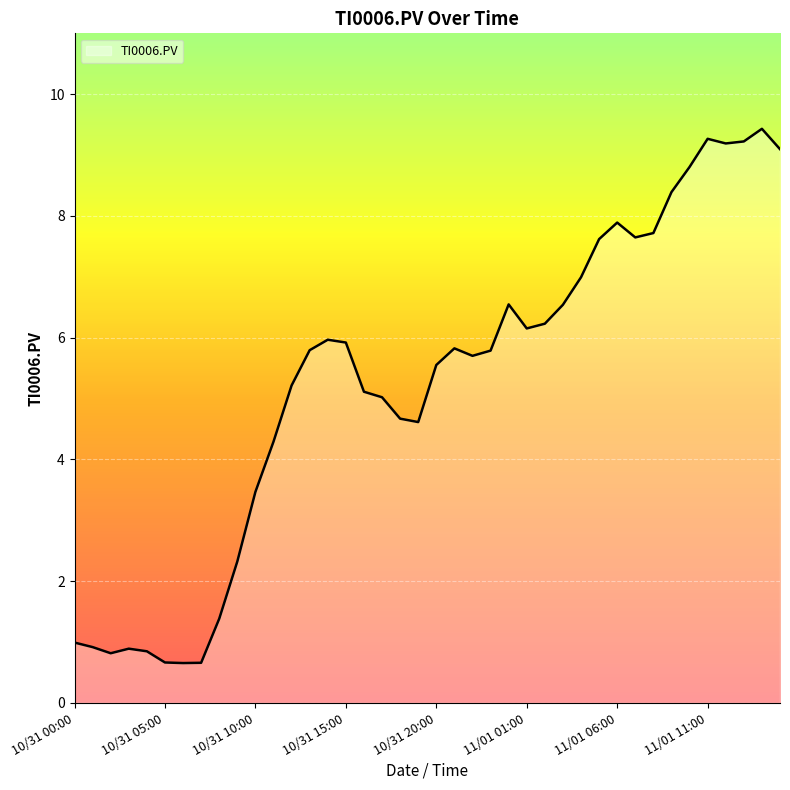

What is the difference between the maximum and minimum values?

8.8